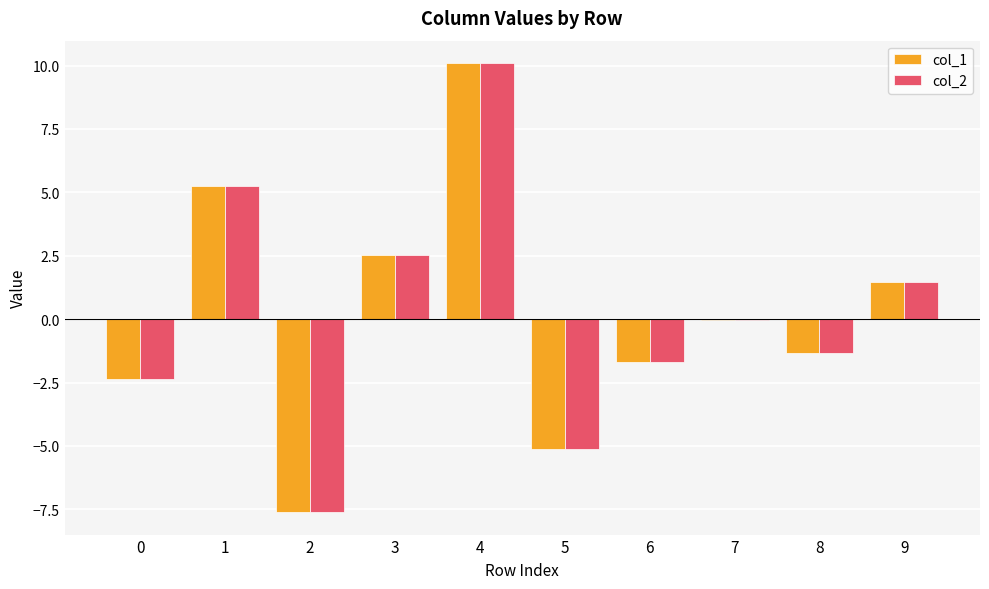

The value of col_1 at 5 is -6.9. True or false?

False